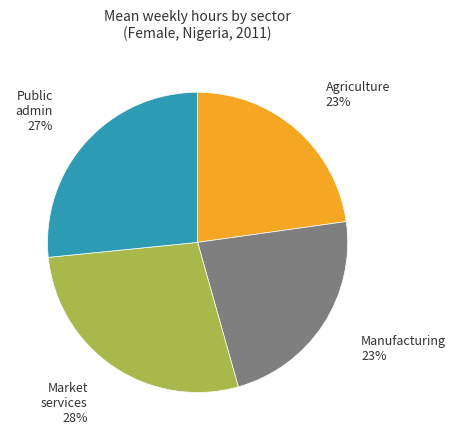

The Manufacturing 23% slice represents 16% of the pie. True or false?

False